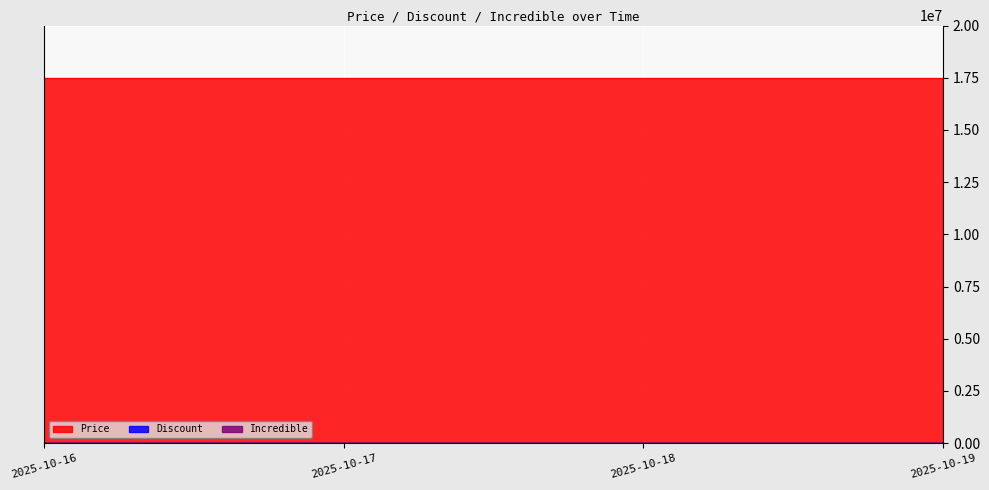

True or false: Discount and Incredible intersect in this chart.

False